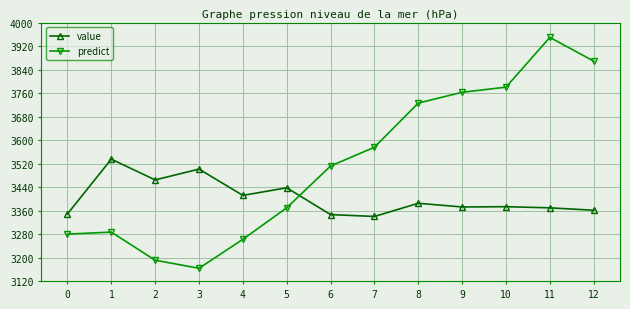

Which series has the largest range (max minus min)?

predict